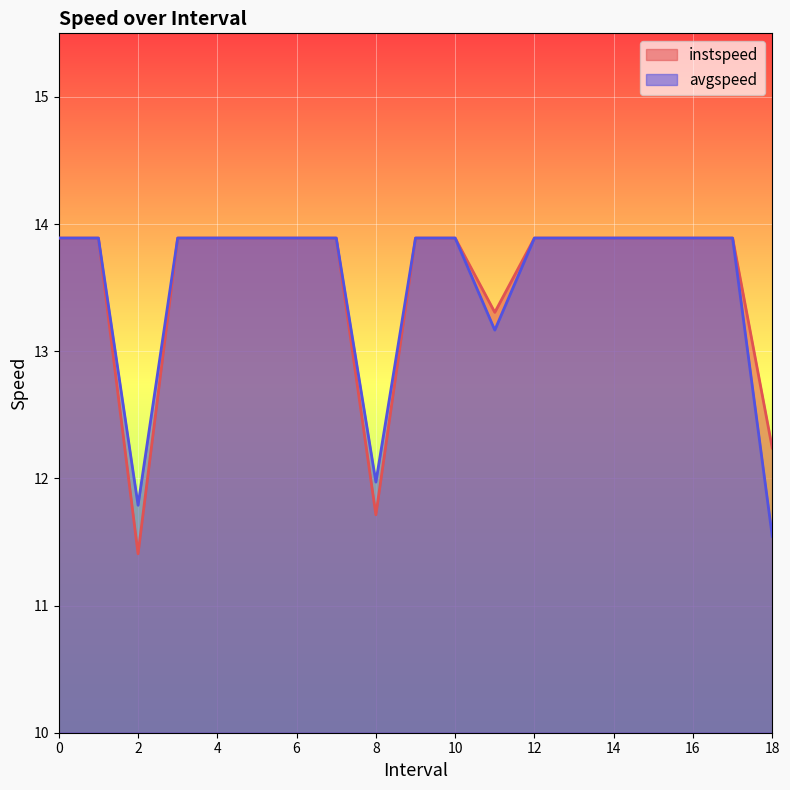

What is the greatest value displayed?

13.9